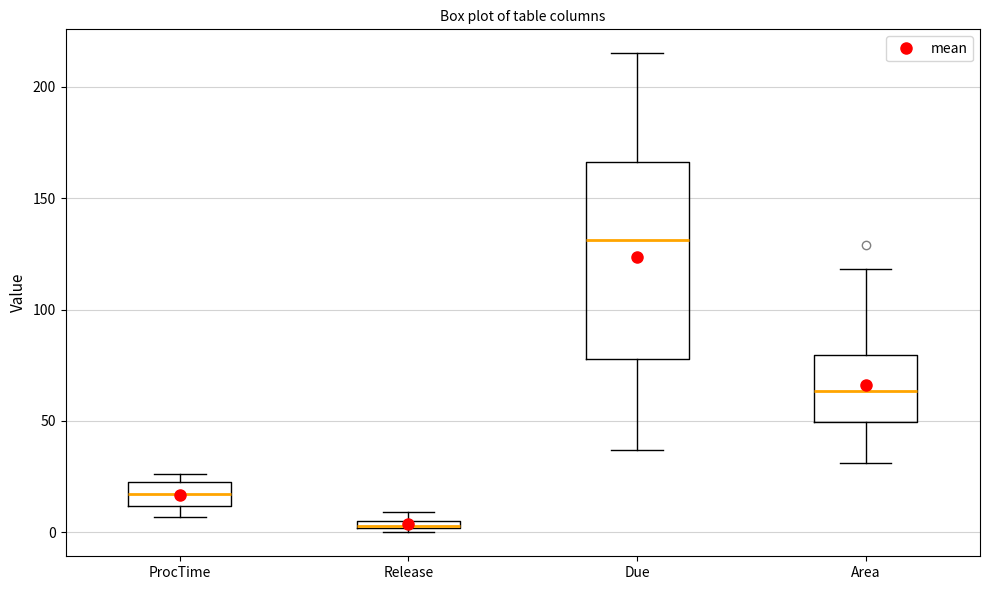

Which box's median line is the lowest?

Release